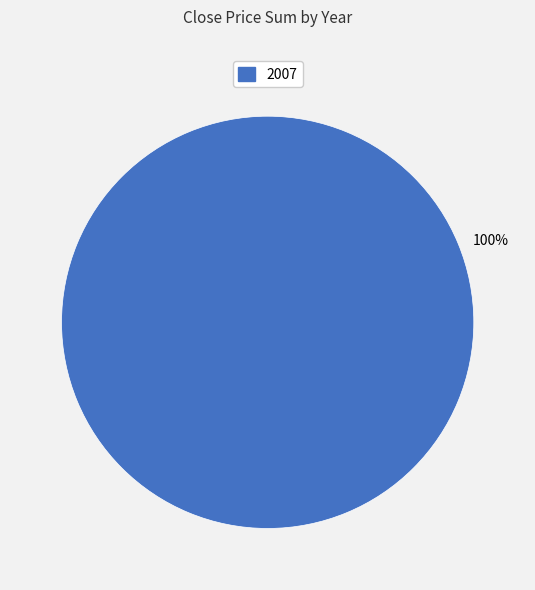

Is there a majority slice in this chart?

Yes